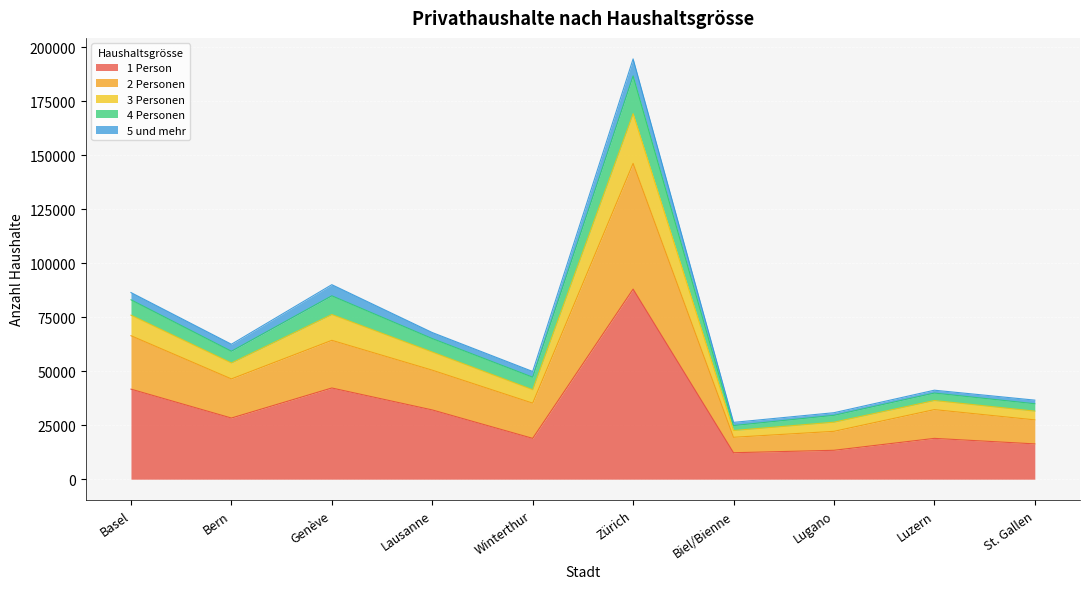

What is the total value across all series at Lugano?

30792